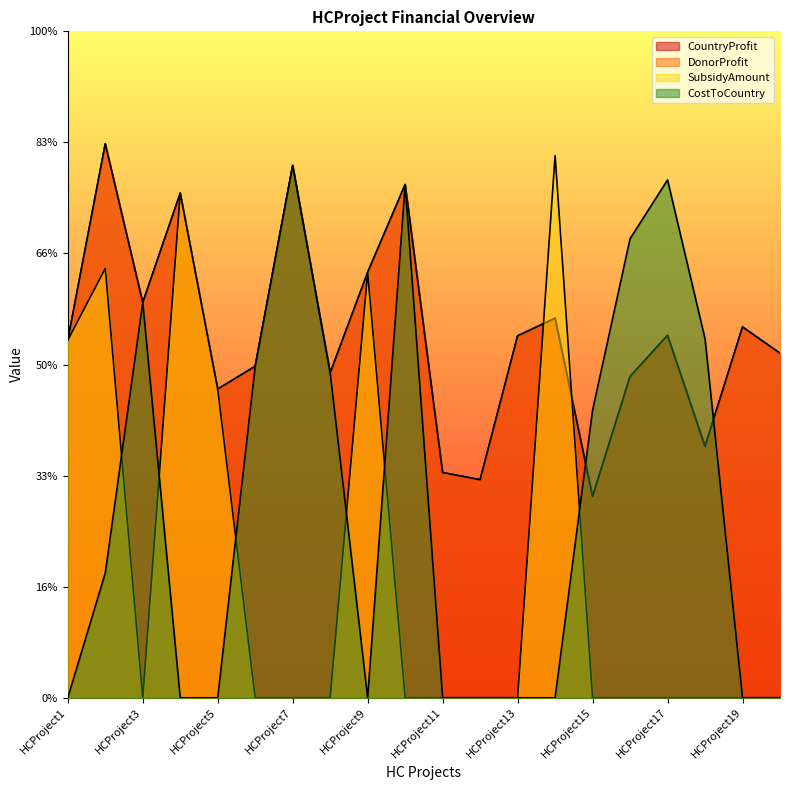

Is the value of DonorProfit at HCProject1 greater than the value of CountryProfit at HCProject16?

Yes